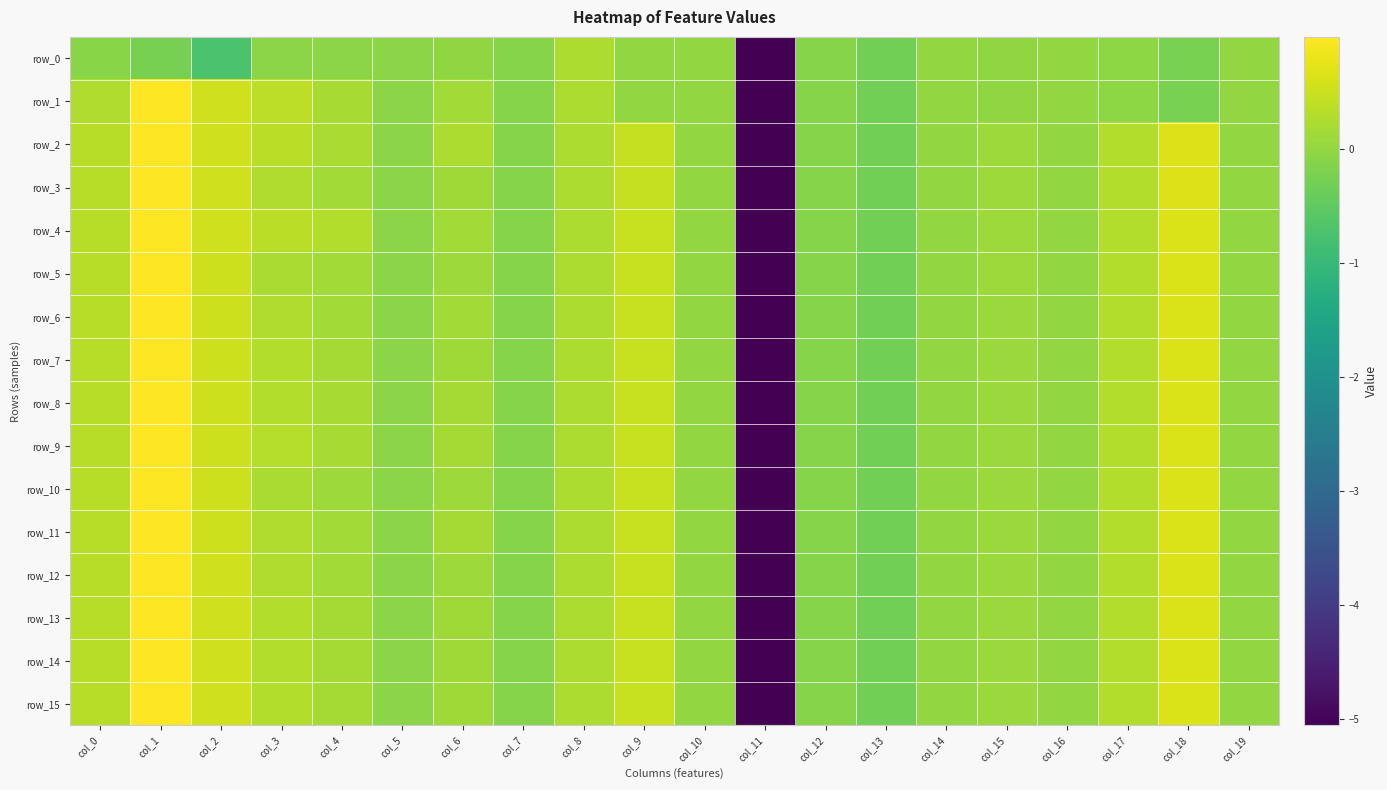

Reading left to right, extract all data points from this chart.

row_0: col_0=-0.1	col_1=-0.2	col_2=-0.7	col_3=-0.1	col_4=-0.1	col_5=-0.1	col_6=-0.0	col_7=-0.1	col_8=0.2	col_9=0.0	col_10=0.0	col_11=-5.1	col_12=-0.1	col_13=-0.3	col_14=-0.0	col_15=-0.0	col_16=-0.0	col_17=-0.0	col_18=-0.2	col_19=-0.0
row_1: col_0=0.3	col_1=1.0	col_2=0.6	col_3=0.4	col_4=0.2	col_5=-0.1	col_6=0.2	col_7=-0.1	col_8=0.2	col_9=0.0	col_10=0.0	col_11=-5.1	col_12=-0.1	col_13=-0.3	col_14=-0.0	col_15=-0.0	col_16=-0.0	col_17=-0.0	col_18=-0.2	col_19=-0.0
row_2: col_0=0.3	col_1=1.0	col_2=0.6	col_3=0.4	col_4=0.2	col_5=-0.1	col_6=0.3	col_7=-0.1	col_8=0.2	col_9=0.5	col_10=0.0	col_11=-5.1	col_12=-0.1	col_13=-0.3	col_14=-0.0	col_15=0.1	col_16=-0.0	col_17=0.3	col_18=0.7	col_19=0.0
row_3: col_0=0.3	col_1=1.0	col_2=0.5	col_3=0.3	col_4=0.2	col_5=-0.1	col_6=0.1	col_7=-0.1	col_8=0.2	col_9=0.5	col_10=0.0	col_11=-5.1	col_12=-0.1	col_13=-0.3	col_14=-0.0	col_15=0.1	col_16=-0.0	col_17=0.3	col_18=0.7	col_19=0.0
row_4: col_0=0.3	col_1=1.0	col_2=0.5	col_3=0.4	col_4=0.3	col_5=-0.1	col_6=0.2	col_7=-0.1	col_8=0.2	col_9=0.5	col_10=0.0	col_11=-5.1	col_12=-0.1	col_13=-0.3	col_14=-0.0	col_15=0.1	col_16=-0.0	col_17=0.3	col_18=0.7	col_19=0.0
row_5: col_0=0.3	col_1=1.0	col_2=0.5	col_3=0.2	col_4=0.1	col_5=-0.1	col_6=0.1	col_7=-0.1	col_8=0.2	col_9=0.5	col_10=0.0	col_11=-5.1	col_12=-0.1	col_13=-0.3	col_14=-0.0	col_15=0.1	col_16=-0.0	col_17=0.3	col_18=0.6	col_19=0.0
row_6: col_0=0.3	col_1=1.0	col_2=0.5	col_3=0.3	col_4=0.2	col_5=-0.1	col_6=0.1	col_7=-0.1	col_8=0.2	col_9=0.5	col_10=0.0	col_11=-5.1	col_12=-0.1	col_13=-0.3	col_14=-0.0	col_15=0.1	col_16=-0.0	col_17=0.3	col_18=0.6	col_19=0.0
row_7: col_0=0.3	col_1=1.0	col_2=0.5	col_3=0.3	col_4=0.2	col_5=-0.1	col_6=0.1	col_7=-0.1	col_8=0.2	col_9=0.5	col_10=0.0	col_11=-5.1	col_12=-0.1	col_13=-0.3	col_14=-0.0	col_15=0.1	col_16=-0.0	col_17=0.3	col_18=0.6	col_19=0.0
row_8: col_0=0.3	col_1=1.0	col_2=0.5	col_3=0.3	col_4=0.2	col_5=-0.1	col_6=0.2	col_7=-0.1	col_8=0.2	col_9=0.5	col_10=0.0	col_11=-5.1	col_12=-0.1	col_13=-0.3	col_14=-0.0	col_15=0.1	col_16=-0.0	col_17=0.3	col_18=0.6	col_19=0.0
row_9: col_0=0.3	col_1=1.0	col_2=0.5	col_3=0.3	col_4=0.2	col_5=-0.1	col_6=0.2	col_7=-0.1	col_8=0.2	col_9=0.5	col_10=0.0	col_11=-5.1	col_12=-0.1	col_13=-0.3	col_14=-0.0	col_15=0.1	col_16=-0.0	col_17=0.3	col_18=0.6	col_19=0.0
row_10: col_0=0.3	col_1=1.0	col_2=0.5	col_3=0.2	col_4=0.1	col_5=-0.1	col_6=0.1	col_7=-0.1	col_8=0.2	col_9=0.5	col_10=0.0	col_11=-5.1	col_12=-0.1	col_13=-0.3	col_14=-0.0	col_15=0.1	col_16=-0.0	col_17=0.3	col_18=0.6	col_19=0.0
row_11: col_0=0.3	col_1=1.0	col_2=0.5	col_3=0.3	col_4=0.2	col_5=-0.1	col_6=0.2	col_7=-0.1	col_8=0.2	col_9=0.5	col_10=0.0	col_11=-5.1	col_12=-0.1	col_13=-0.3	col_14=-0.0	col_15=0.1	col_16=-0.0	col_17=0.3	col_18=0.6	col_19=0.0
row_12: col_0=0.3	col_1=1.0	col_2=0.5	col_3=0.3	col_4=0.2	col_5=-0.1	col_6=0.1	col_7=-0.1	col_8=0.2	col_9=0.5	col_10=0.0	col_11=-5.1	col_12=-0.1	col_13=-0.3	col_14=-0.0	col_15=0.1	col_16=-0.0	col_17=0.3	col_18=0.6	col_19=0.0
row_13: col_0=0.4	col_1=1.0	col_2=0.6	col_3=0.3	col_4=0.2	col_5=-0.1	col_6=0.1	col_7=-0.1	col_8=0.2	col_9=0.5	col_10=0.0	col_11=-5.1	col_12=-0.1	col_13=-0.3	col_14=-0.0	col_15=0.1	col_16=-0.0	col_17=0.3	col_18=0.6	col_19=0.0
row_14: col_0=0.4	col_1=1.0	col_2=0.6	col_3=0.3	col_4=0.2	col_5=-0.1	col_6=0.1	col_7=-0.1	col_8=0.2	col_9=0.5	col_10=0.0	col_11=-5.1	col_12=-0.1	col_13=-0.3	col_14=-0.0	col_15=0.1	col_16=-0.0	col_17=0.3	col_18=0.6	col_19=0.0
row_15: col_0=0.4	col_1=1.0	col_2=0.6	col_3=0.3	col_4=0.2	col_5=-0.1	col_6=0.1	col_7=-0.1	col_8=0.2	col_9=0.5	col_10=0.0	col_11=-5.1	col_12=-0.1	col_13=-0.3	col_14=-0.0	col_15=0.1	col_16=-0.0	col_17=0.3	col_18=0.6	col_19=0.0